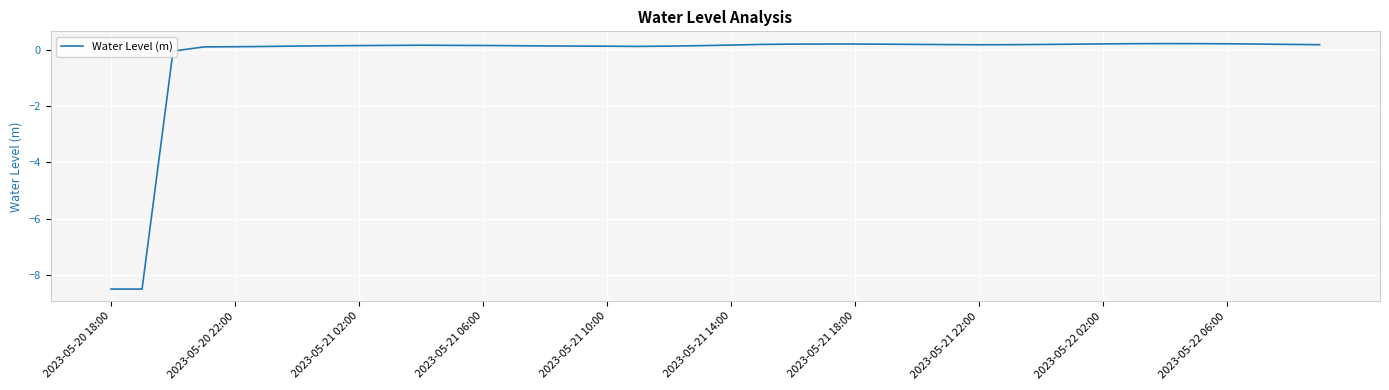

What is the difference between the maximum and minimum values?

8.7